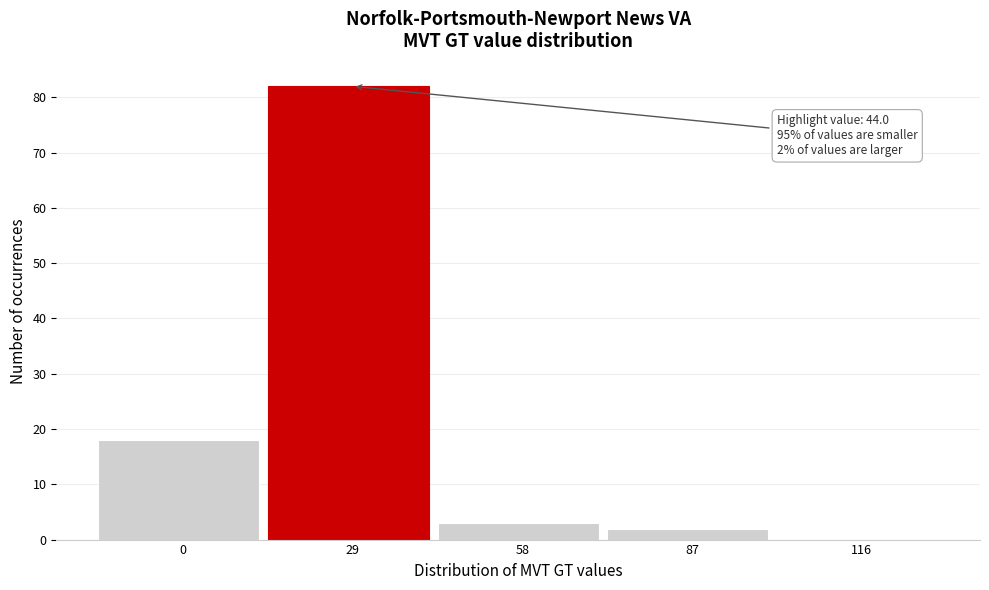

True or false: the data shows 129 at 29.

False